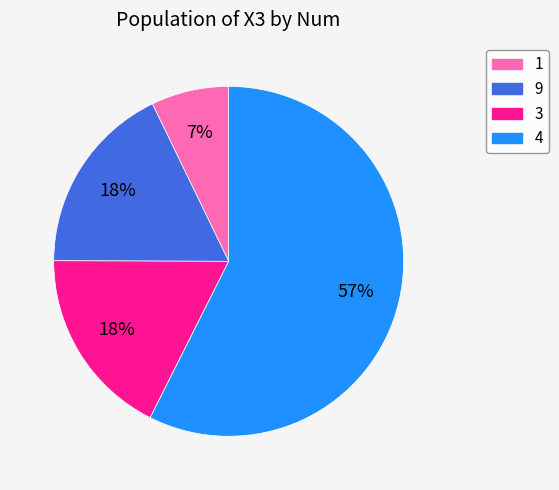

How many segments does this pie chart have?

4